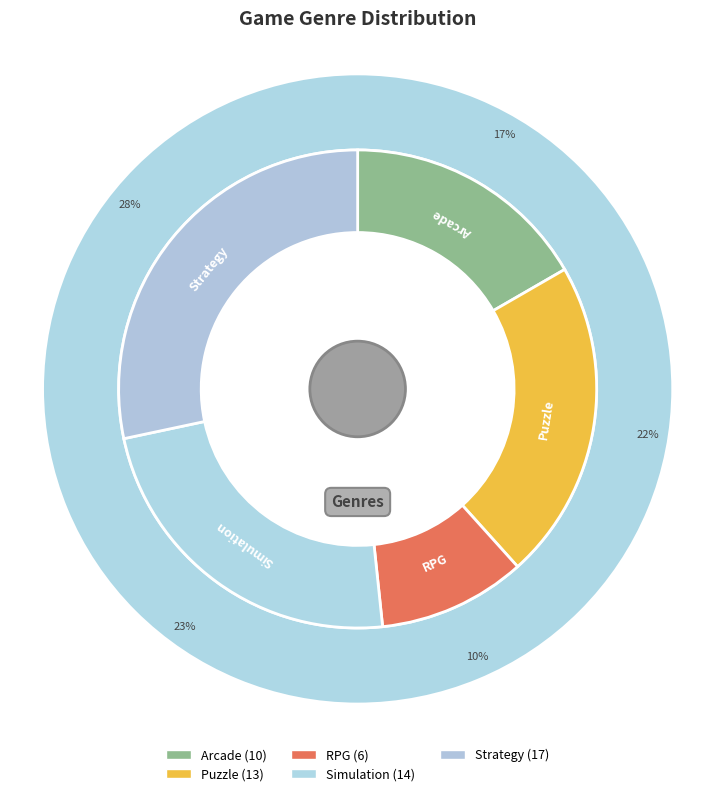

The Strategy slice represents 28% of the pie. True or false?

True